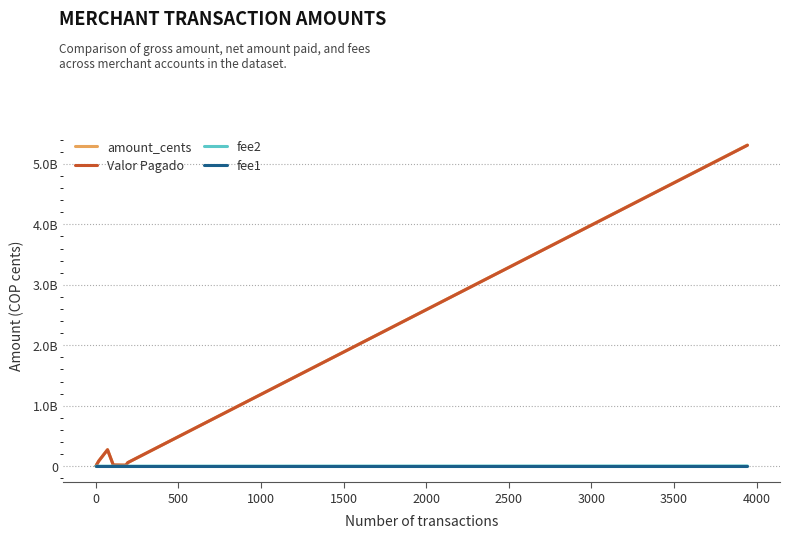

Is this an area chart (filled region under the line)?

No